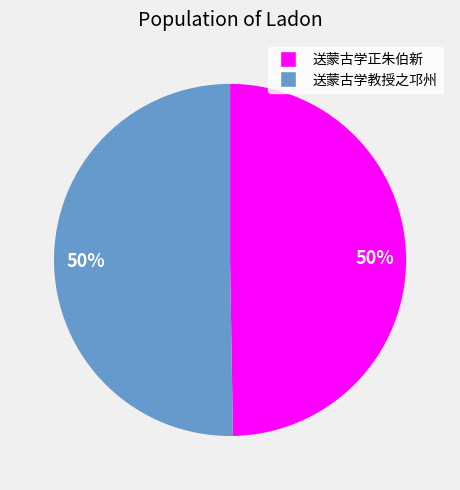

What is the ratio of the value at 送蒙古学正朱伯新 to the value at 送蒙古学教授之邛州?

1.0